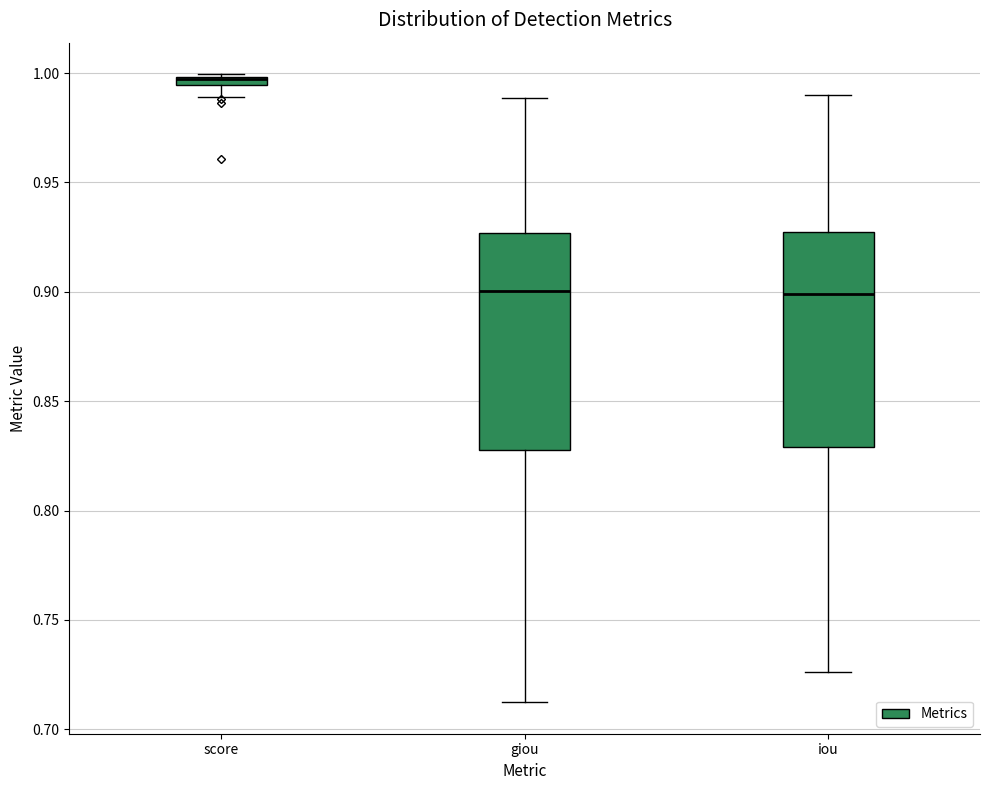

Where is the lower edge of the box for giou on the y-axis? The values are not printed on the chart, so give them approximately, as read against the axis.

0.830